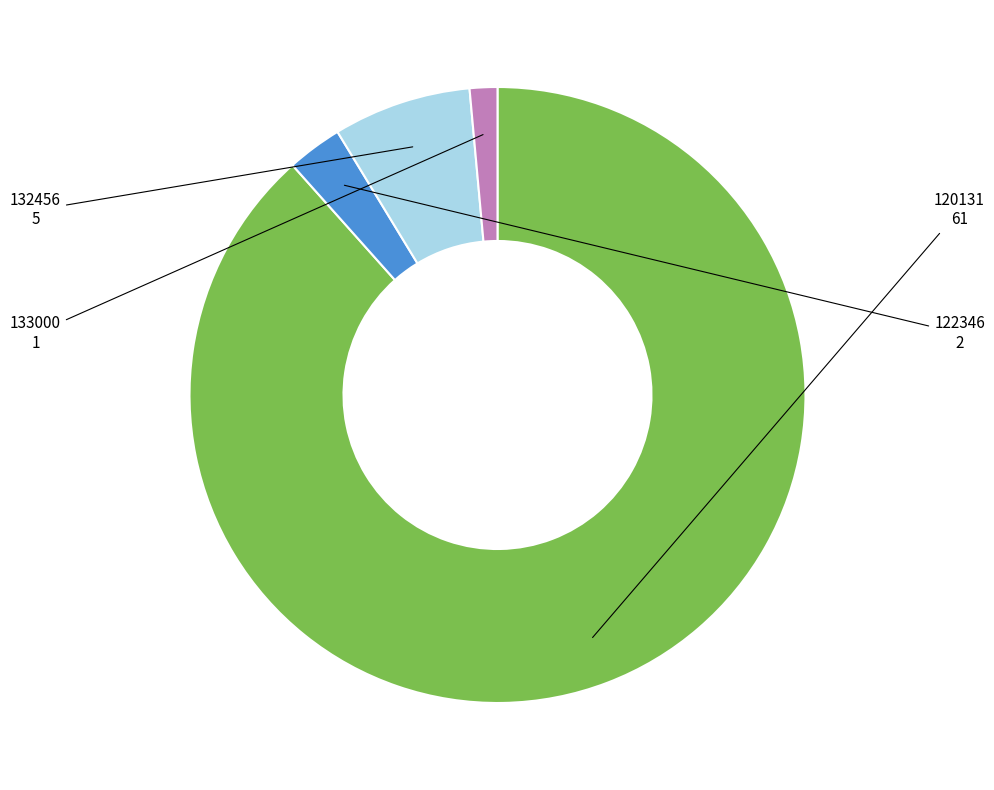

Do 120131 and 122346 together represent more than half of the pie?

Yes